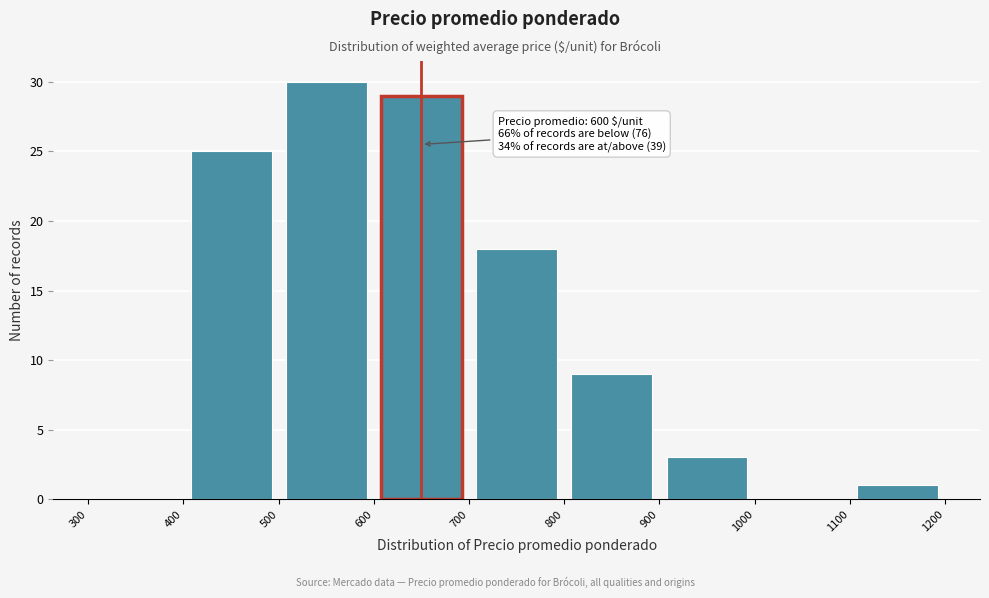

Which range on the x-axis has the tallest bar?

500 to 600